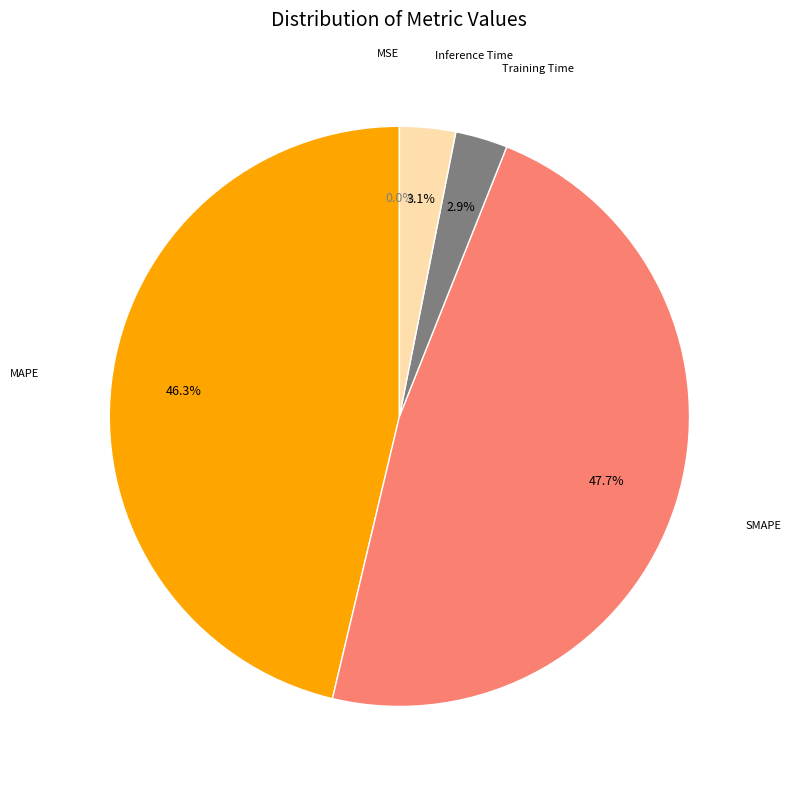

Is there any slice that represents more than half of the pie?

No